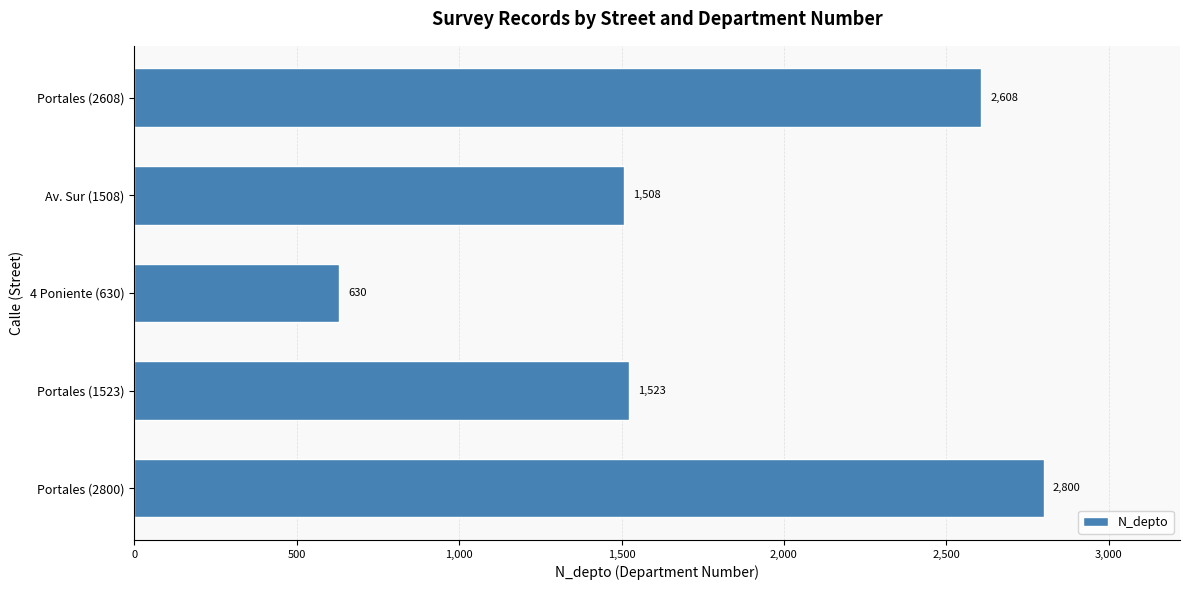

What is the greatest value displayed?

2800